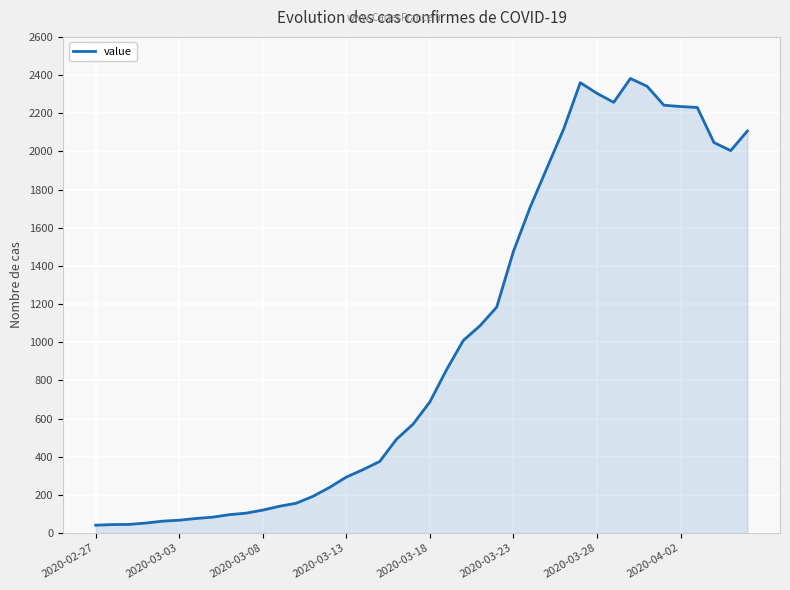

What is the greatest value displayed?

2382